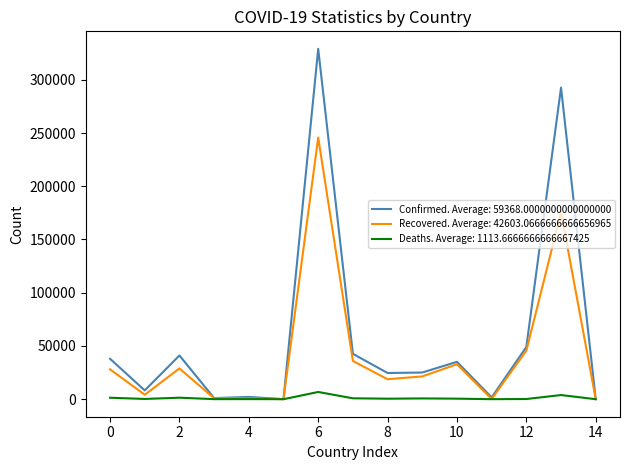

List the series in order of their peak value, lowest first.

Deaths. Average: 1113.6666666666667425, Recovered. Average: 42603.0666666666656965, Confirmed. Average: 59368.0000000000000000